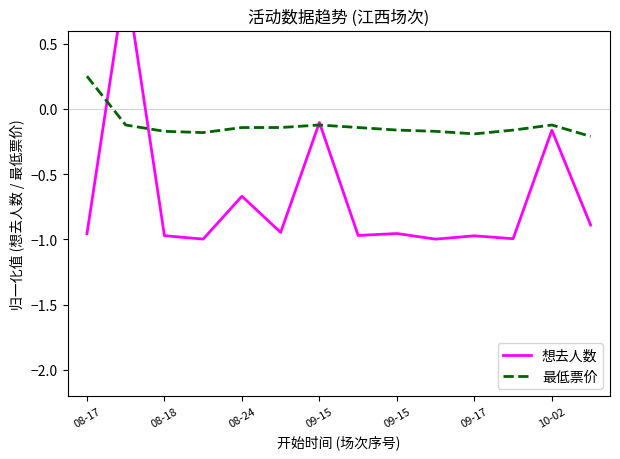

How many values in 最低票价 are below zero?

13